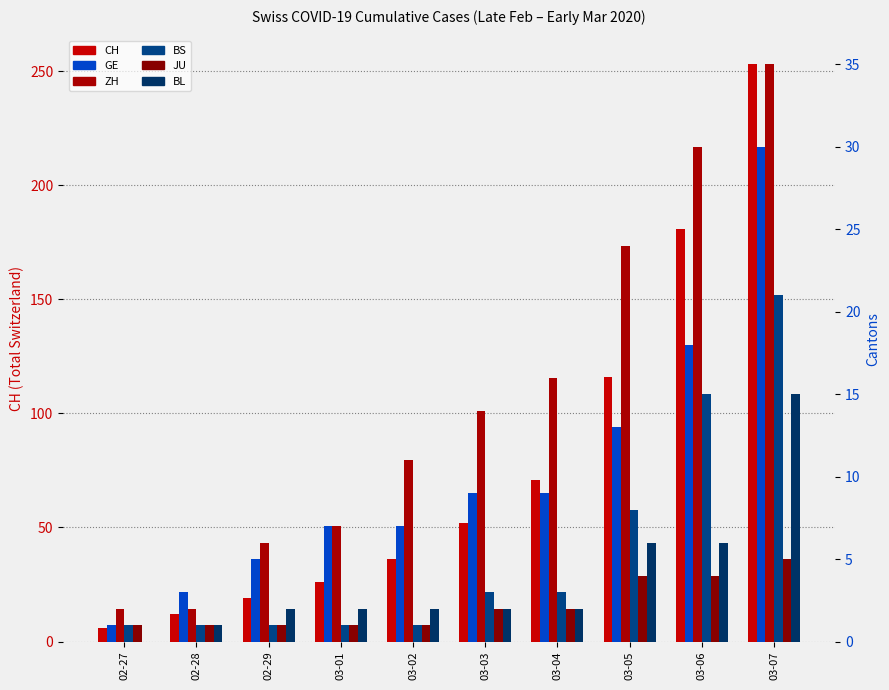

Are the bars grouped side by side (vs. stacked)?

Yes